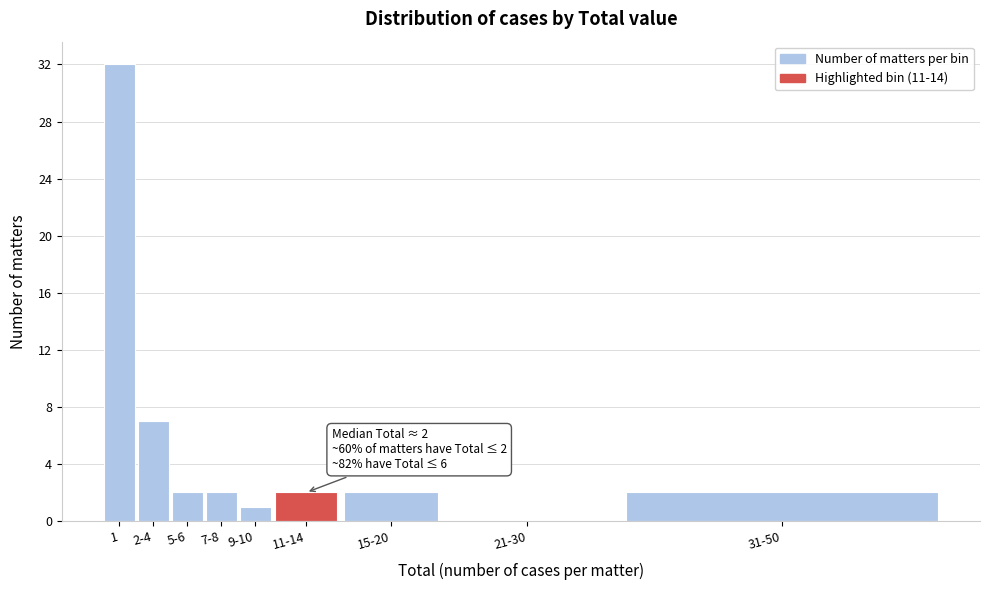

Reading right to left, extract all data points from this chart.

31-50=2	21-30=0	15-20=2	11-14=2	9-10=1	7-8=2	5-6=2	2-4=7	1=32